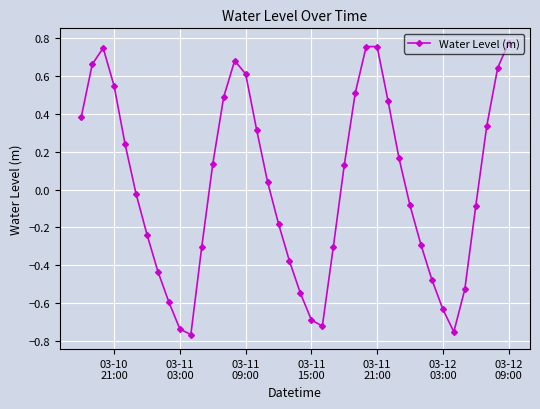

How many interior local peaks (higher than both neighbors) does the data have?

3